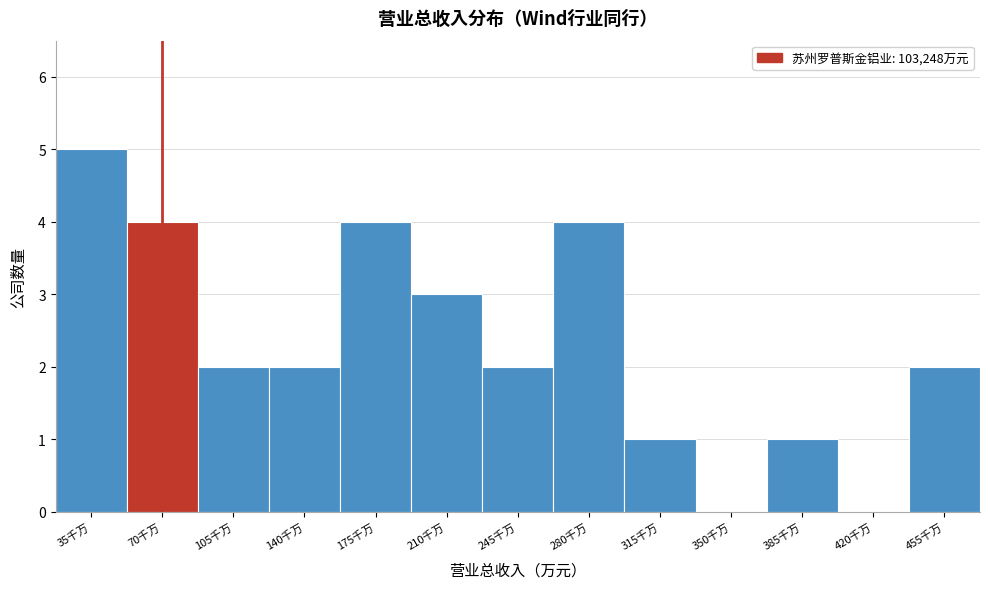

Reading left to right, list all the values displayed in this chart.

35千万=5	70千万=4	105千万=2	140千万=2	175千万=4	210千万=3	245千万=2	280千万=4	315千万=1	350千万=0	385千万=1	420千万=0	455千万=2